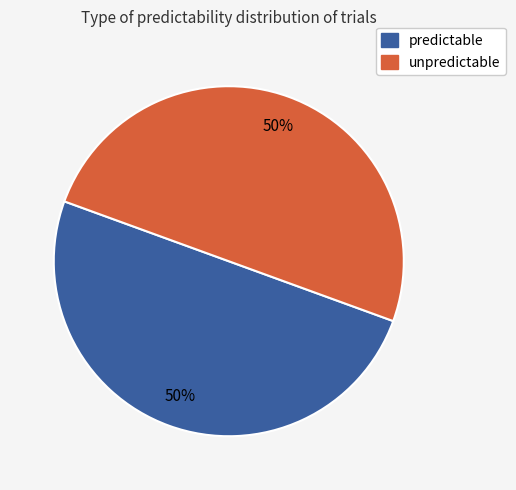

To the nearest percent, what portion does predictable represent?

50%